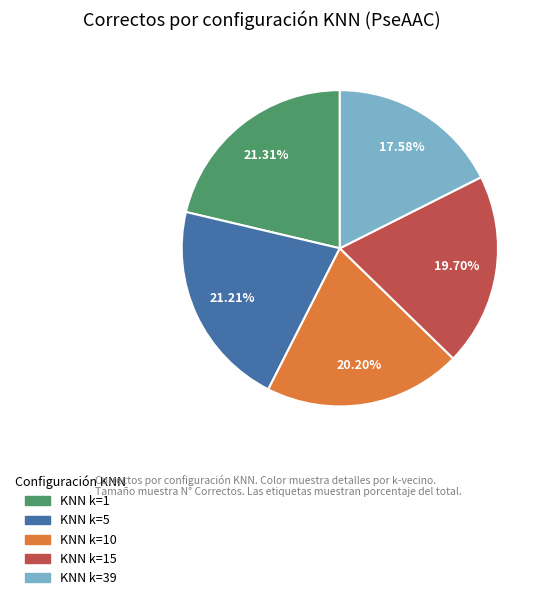

What is the smallest slice in the pie chart?

KNN k=39